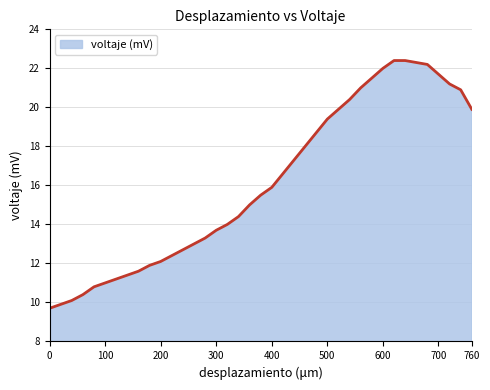

What is the greatest value displayed?

22.4